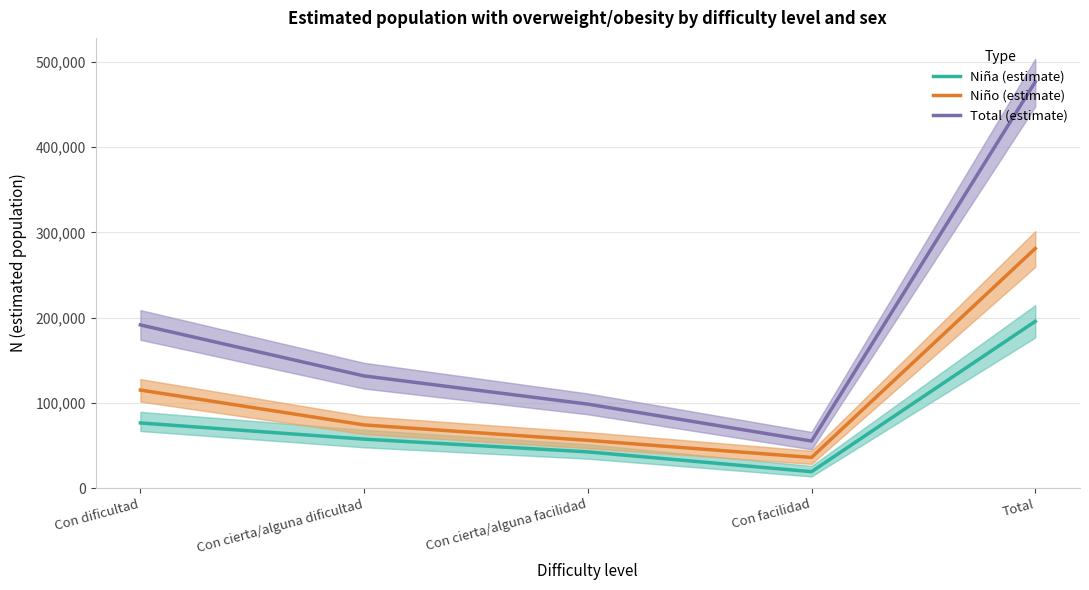

What are all the series names shown in the legend?

Niña (estimate), Niño (estimate), Total (estimate)